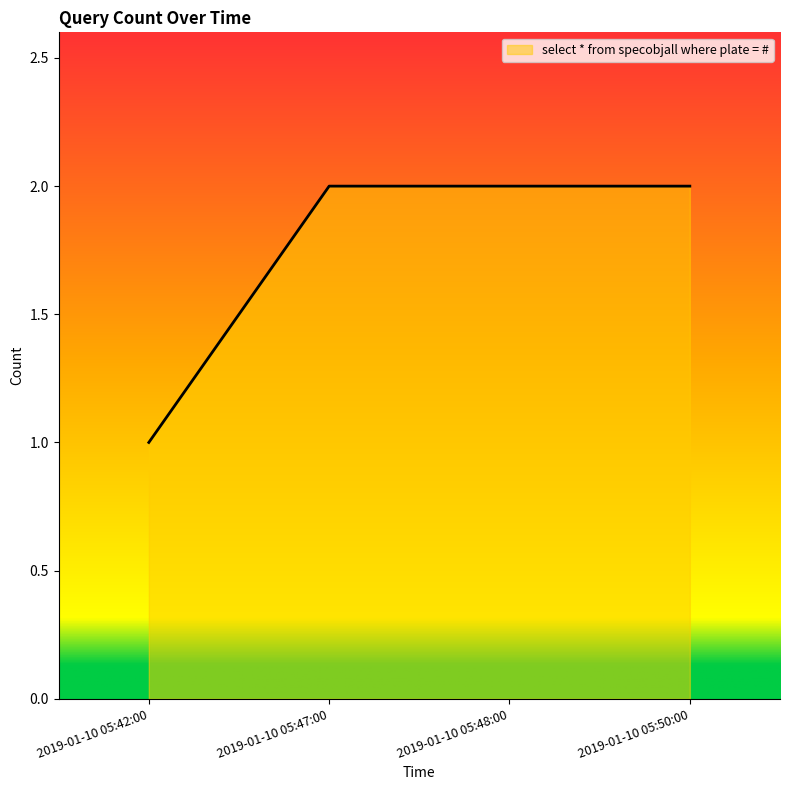

What position from the left is 2019-01-10 05:48:00?

3